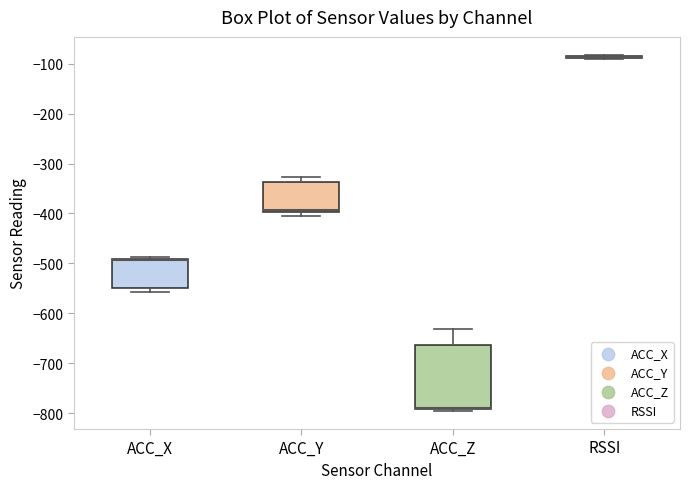

Which box is the tallest, from its lower edge to its upper edge?

ACC_Z